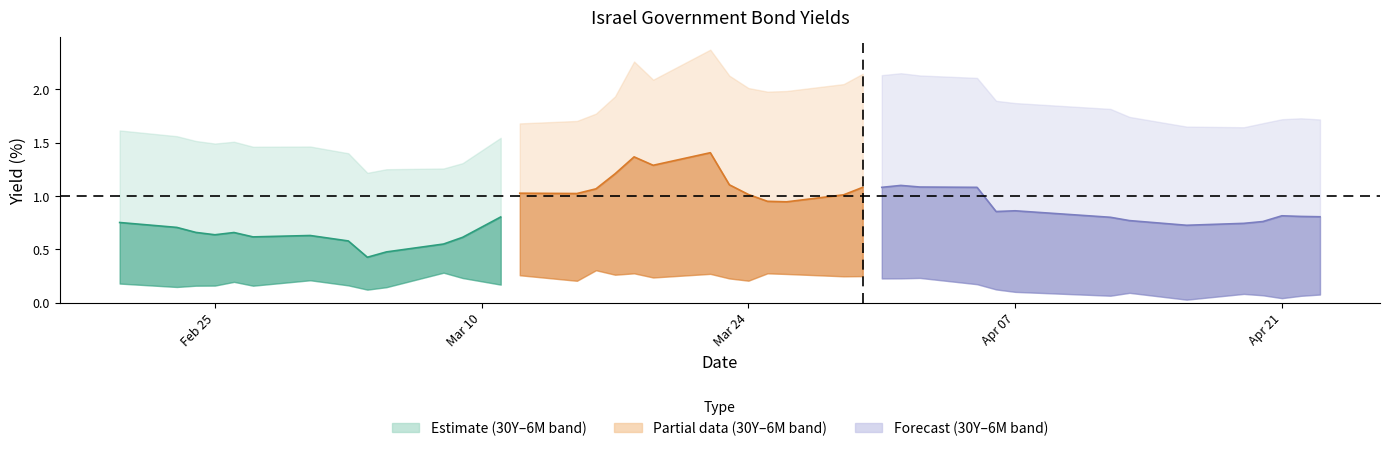

What is the difference between the second highest and minimum values in the Israel 30Y series?

1.0